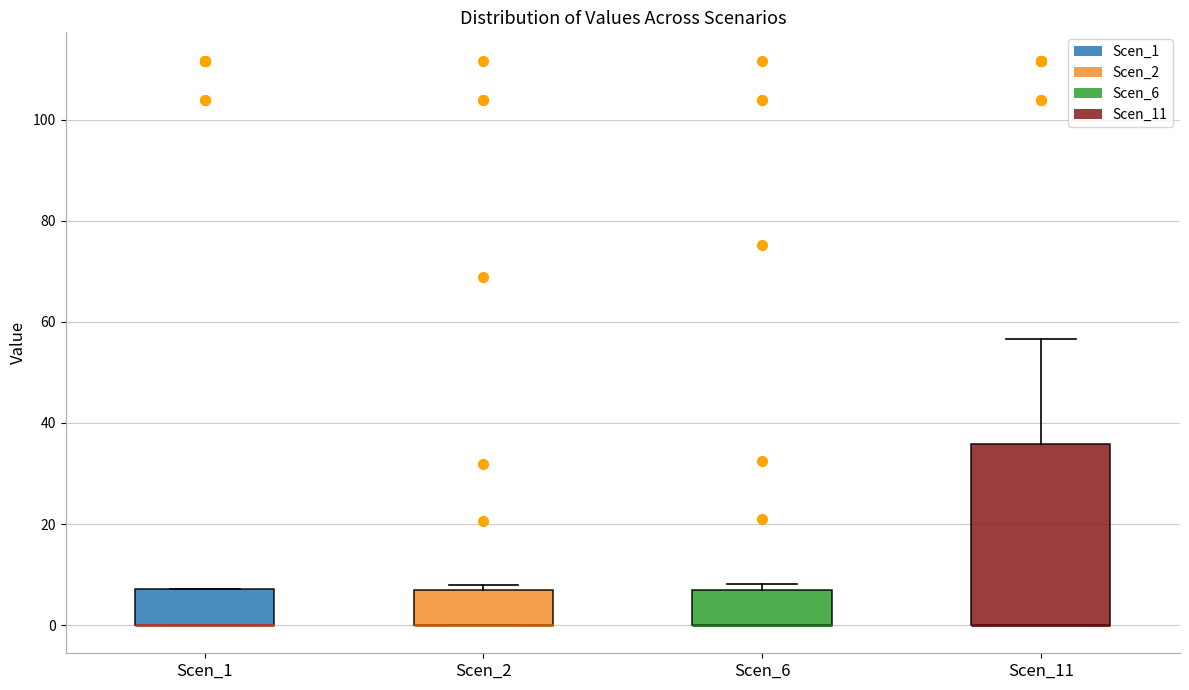

Reading left to right, read every box against the y-axis: the position of its median line, the range the box covers, and the ends of its whiskers. The values are not printed on the chart, so give them approximately, as read against the axis.

Scen_1: median 0 (drawn on the box's lower edge), box 0 to 8, whiskers 0 to 8
Scen_2: median 0 (drawn on the box's lower edge), box 0 to 6, whiskers 0 to 8
Scen_6: median 0 (drawn on the box's lower edge), box 0 to 6, whiskers 0 to 8
Scen_11: median 0 (drawn on the box's lower edge), box 0 to 36, whiskers 0 to 56